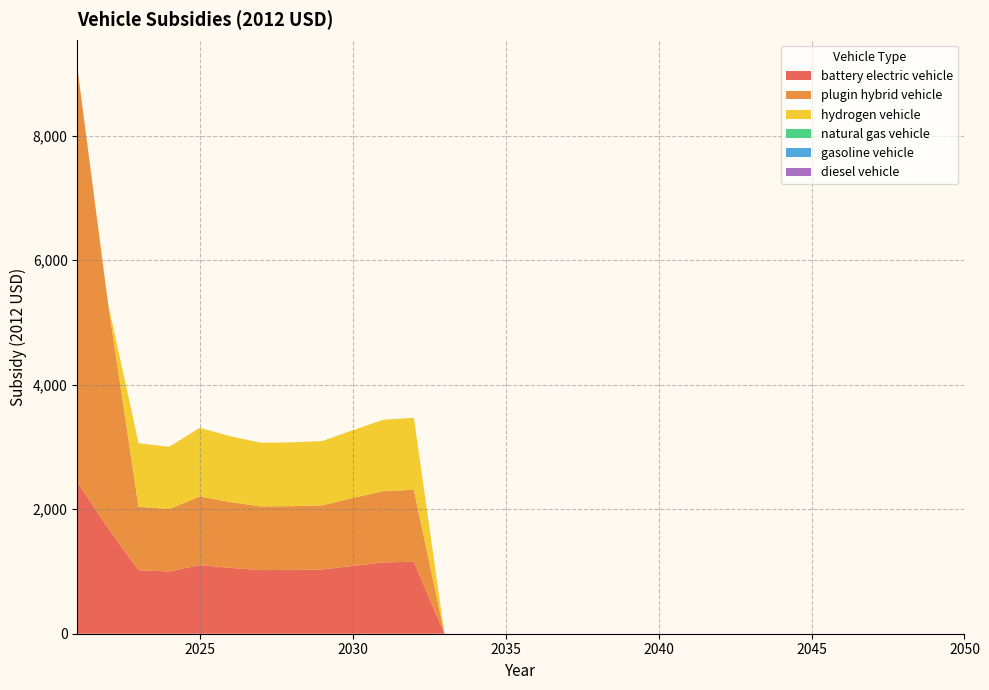

Reading right to left, list all the values displayed in this chart.

battery electric vehicle: 0.0	0.0	0.0	0.0	0.0	0.0	0.0	0.0	0.0	0.0	0.0	0.0	0.0	0.0	0.0	0.0	0.0	0.0	1156.4	1145.6	1089.8	1031.5	1024.8	1022.8	1057.3	1102.8	1000.9	1020.0	1697.1	2435.9
plugin hybrid vehicle: 0.0	0.0	0.0	0.0	0.0	0.0	0.0	0.0	0.0	0.0	0.0	0.0	0.0	0.0	0.0	0.0	0.0	0.0	1156.4	1145.6	1089.8	1031.5	1024.8	1022.8	1057.3	1102.8	1000.9	1020.0	3617.1	6652.7
hydrogen vehicle: 0.0	0.0	0.0	0.0	0.0	0.0	0.0	0.0	0.0	0.0	0.0	0.0	0.0	0.0	0.0	0.0	0.0	0.0	1156.4	1145.6	1089.8	1031.5	1024.8	1022.8	1057.3	1102.8	1000.9	1020.0	0.0	0.0
natural gas vehicle: 0.0	0.0	0.0	0.0	0.0	0.0	0.0	0.0	0.0	0.0	0.0	0.0	0.0	0.0	0.0	0.0	0.0	0.0	0.0	0.0	0.0	0.0	0.0	0.0	0.0	0.0	0.0	0.0	0.0	0.0
gasoline vehicle: 0.0	0.0	0.0	0.0	0.0	0.0	0.0	0.0	0.0	0.0	0.0	0.0	0.0	0.0	0.0	0.0	0.0	0.0	0.0	0.0	0.0	0.0	0.0	0.0	0.0	0.0	0.0	0.0	0.0	0.0
diesel vehicle: 0.0	0.0	0.0	0.0	0.0	0.0	0.0	0.0	0.0	0.0	0.0	0.0	0.0	0.0	0.0	0.0	0.0	0.0	0.0	0.0	0.0	0.0	0.0	0.0	0.0	0.0	0.0	0.0	0.0	0.0